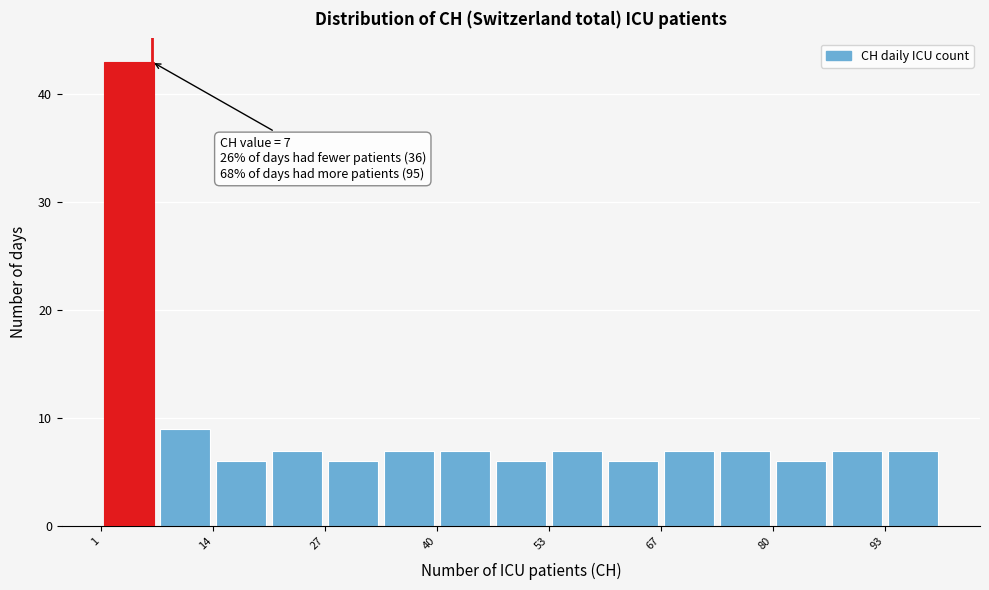

Around what value on the x-axis is the tallest bar? Give the approximate position of its centre, as read against the axis.

4